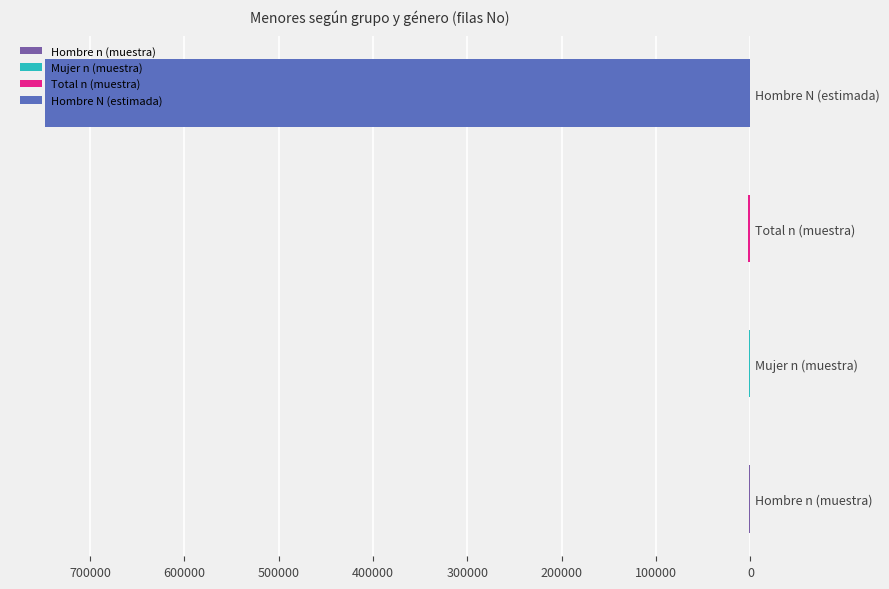

Where is the data nearest to the value 374235?

Total n (muestra)